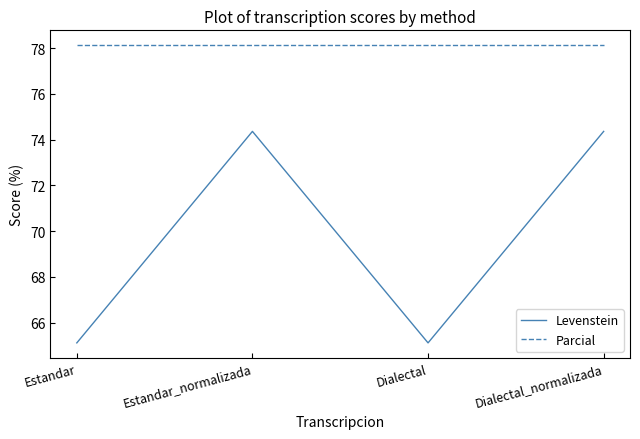

How many distinct data groups are displayed?

2